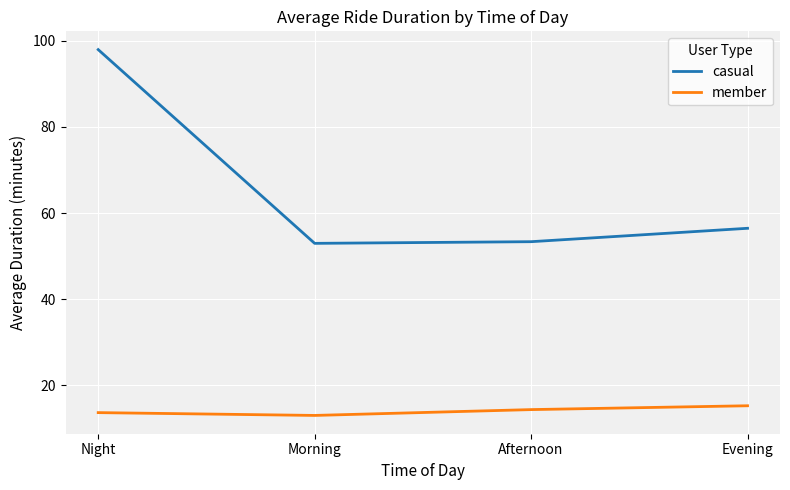

In casual, how many points are lower than both neighbors (excluding endpoints)?

1